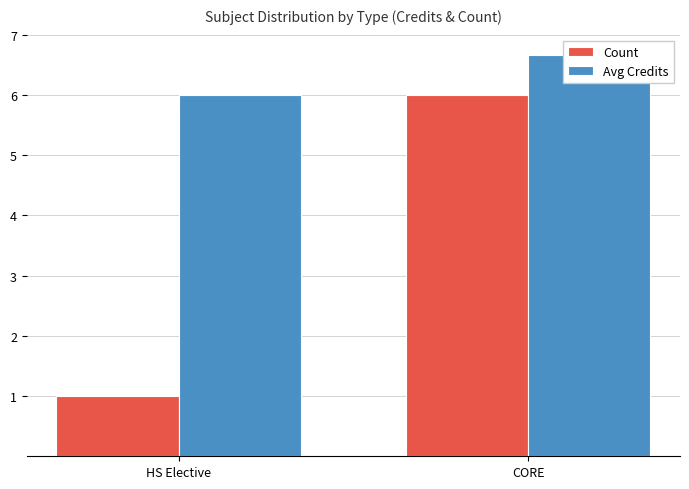

What is the label of the 2nd bar from the left?

CORE